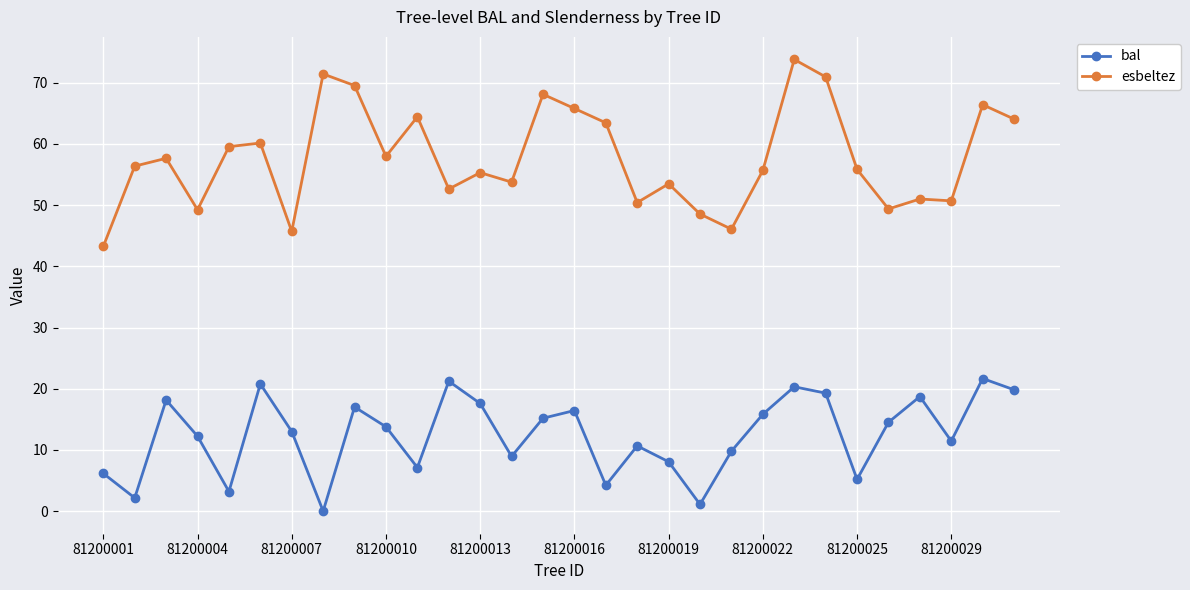

Which series has the largest range (max minus min)?

esbeltez